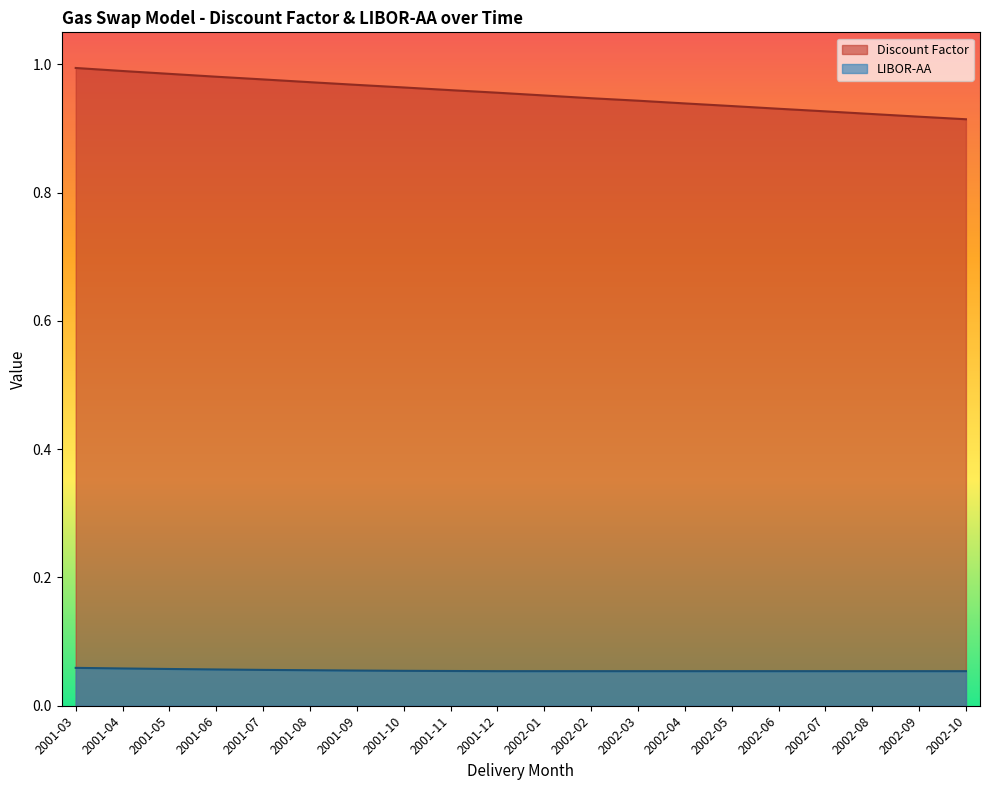

Reading right to left, extract all data points from this chart.

Discount Factor: 2002-10=0.9	2002-09=0.9	2002-08=0.9	2002-07=0.9	2002-06=0.9	2002-05=0.9	2002-04=0.9	2002-03=0.9	2002-02=0.9	2002-01=1.0	2001-12=1.0	2001-11=1.0	2001-10=1.0	2001-09=1.0	2001-08=1.0	2001-07=1.0	2001-06=1.0	2001-05=1.0	2001-04=1.0	2001-03=1.0
LIBOR-AA: 2002-10=0.1	2002-09=0.1	2002-08=0.1	2002-07=0.1	2002-06=0.1	2002-05=0.1	2002-04=0.1	2002-03=0.1	2002-02=0.1	2002-01=0.1	2001-12=0.1	2001-11=0.1	2001-10=0.1	2001-09=0.1	2001-08=0.1	2001-07=0.1	2001-06=0.1	2001-05=0.1	2001-04=0.1	2001-03=0.1